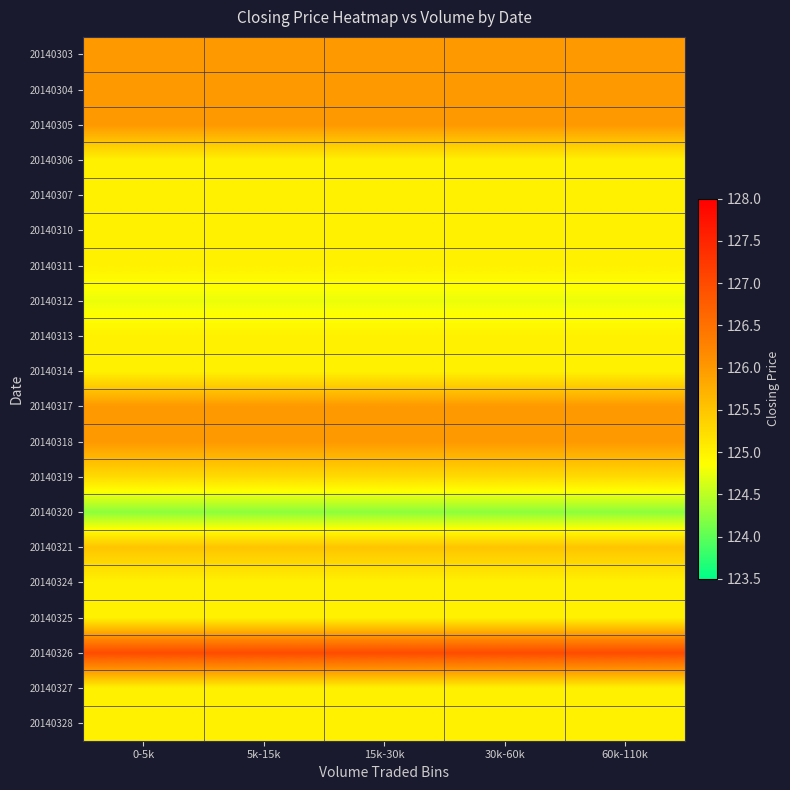

Reading right to left, transcribe all the data shown in this chart.

20140303: 60k-110k=126.0	30k-60k=126.0	15k-30k=126.0	5k-15k=126.0	0-5k=126.0
20140304: 60k-110k=126.0	30k-60k=126.0	15k-30k=126.0	5k-15k=126.0	0-5k=126.0
20140305: 60k-110k=126.0	30k-60k=126.0	15k-30k=126.0	5k-15k=126.0	0-5k=126.0
20140306: 60k-110k=125.0	30k-60k=125.0	15k-30k=125.0	5k-15k=125.0	0-5k=125.0
20140307: 60k-110k=125.0	30k-60k=125.0	15k-30k=125.0	5k-15k=125.0	0-5k=125.0
20140310: 60k-110k=125.0	30k-60k=125.0	15k-30k=125.0	5k-15k=125.0	0-5k=125.0
20140311: 60k-110k=125.0	30k-60k=125.0	15k-30k=125.0	5k-15k=125.0	0-5k=125.0
20140312: 60k-110k=124.8	30k-60k=124.8	15k-30k=124.8	5k-15k=124.8	0-5k=124.8
20140313: 60k-110k=125.0	30k-60k=125.0	15k-30k=125.0	5k-15k=125.0	0-5k=125.0
20140314: 60k-110k=125.0	30k-60k=125.0	15k-30k=125.0	5k-15k=125.0	0-5k=125.0
20140317: 60k-110k=126.0	30k-60k=126.0	15k-30k=126.0	5k-15k=126.0	0-5k=126.0
20140318: 60k-110k=126.0	30k-60k=126.0	15k-30k=126.0	5k-15k=126.0	0-5k=126.0
20140319: 60k-110k=125.2	30k-60k=125.2	15k-30k=125.2	5k-15k=125.2	0-5k=125.2
20140320: 60k-110k=124.2	30k-60k=124.2	15k-30k=124.2	5k-15k=124.2	0-5k=124.2
20140321: 60k-110k=125.5	30k-60k=125.5	15k-30k=125.5	5k-15k=125.5	0-5k=125.5
20140324: 60k-110k=125.0	30k-60k=125.0	15k-30k=125.0	5k-15k=125.0	0-5k=125.0
20140325: 60k-110k=125.0	30k-60k=125.0	15k-30k=125.0	5k-15k=125.0	0-5k=125.0
20140326: 60k-110k=127.0	30k-60k=127.0	15k-30k=127.0	5k-15k=127.0	0-5k=127.0
20140327: 60k-110k=125.0	30k-60k=125.0	15k-30k=125.0	5k-15k=125.0	0-5k=125.0
20140328: 60k-110k=125.0	30k-60k=125.0	15k-30k=125.0	5k-15k=125.0	0-5k=125.0